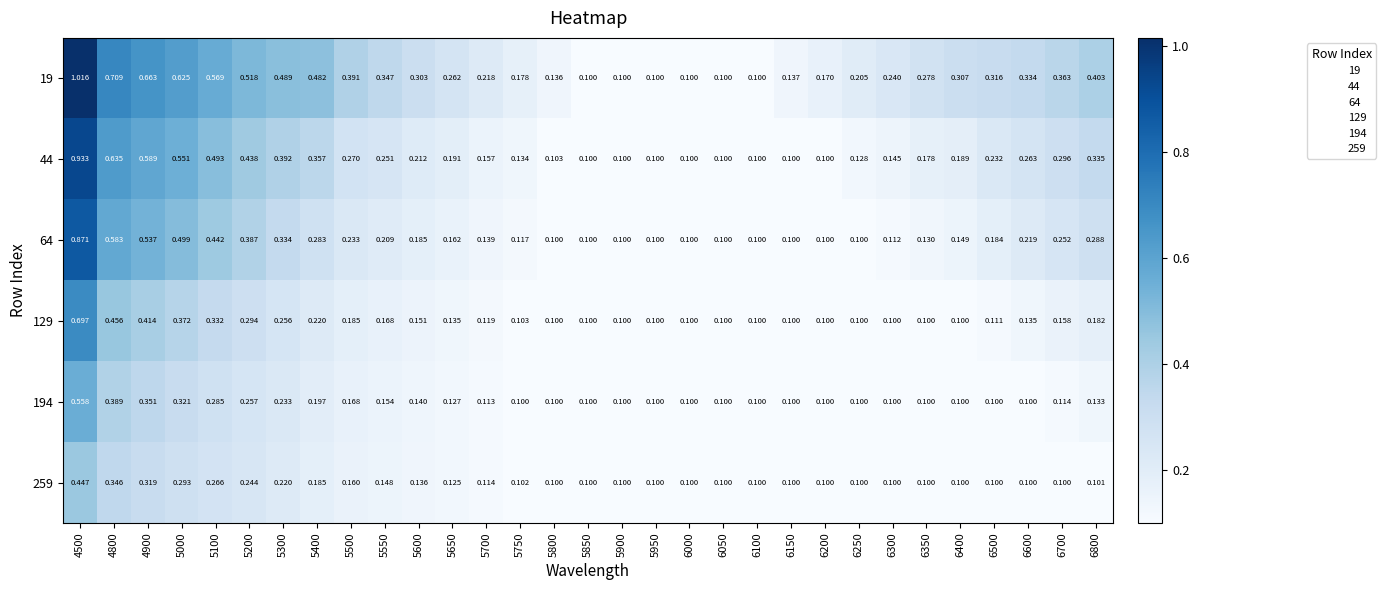

Is the value of 64 at 5750 greater than the value of 194 at 6000?

Yes